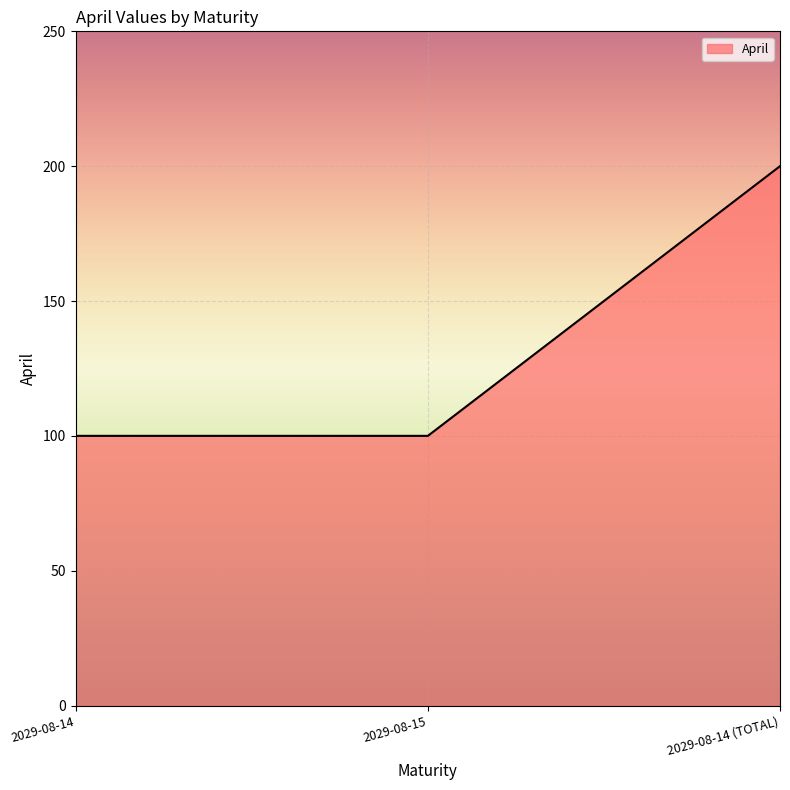

Which category has the highest value across all series?

2029-08-14 (TOTAL)